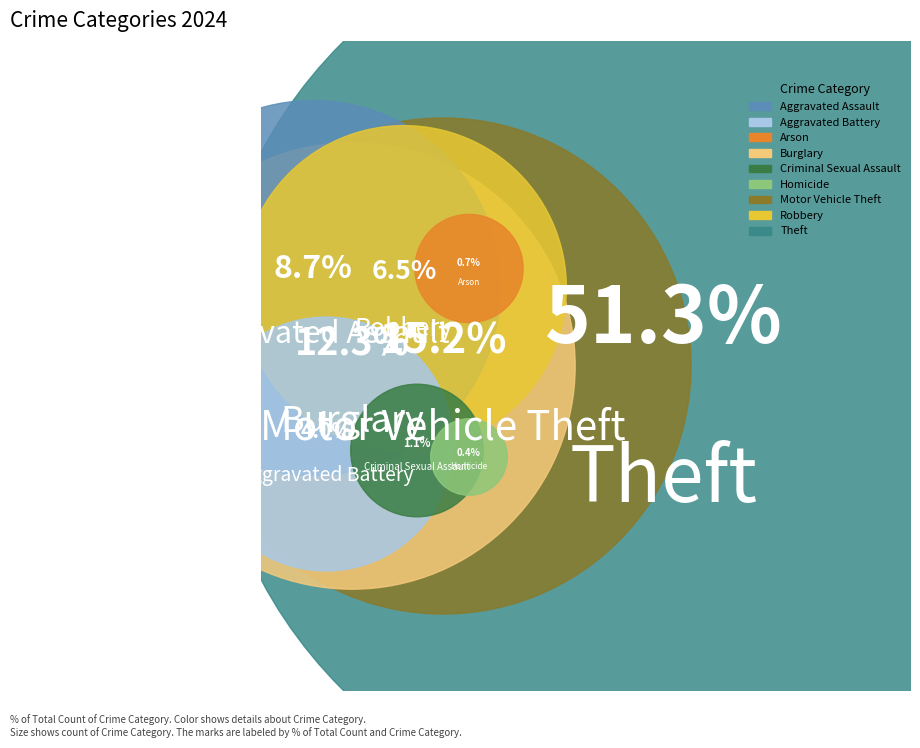

To the nearest percent, what is the average slice percentage?

11%